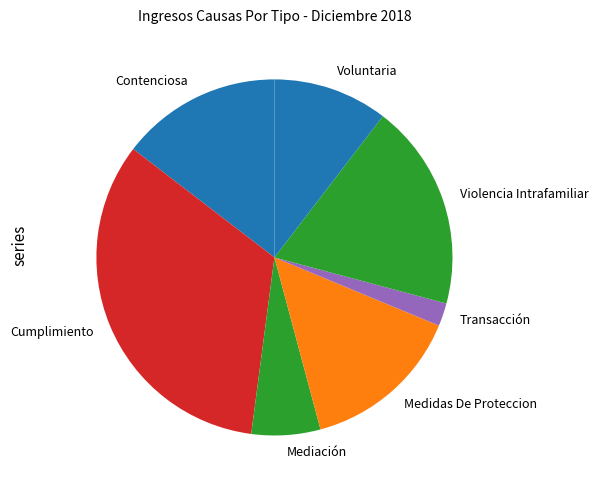

True or false: Violencia Intrafamiliar accounts for 19% of the total.

True